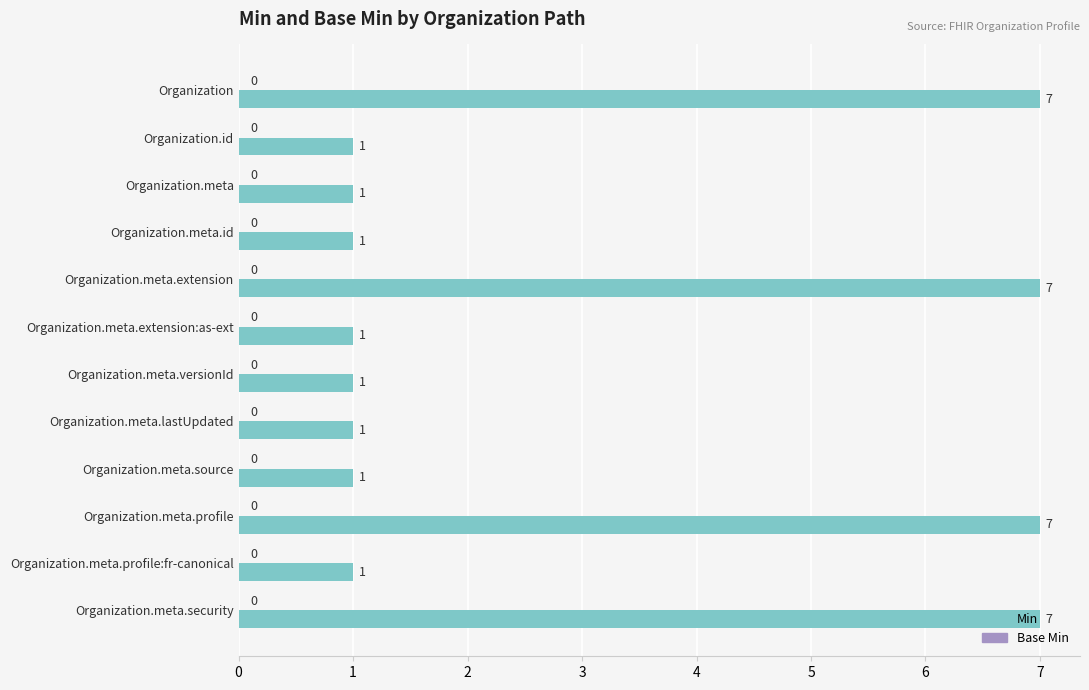

How many series are shown in this chart?

1